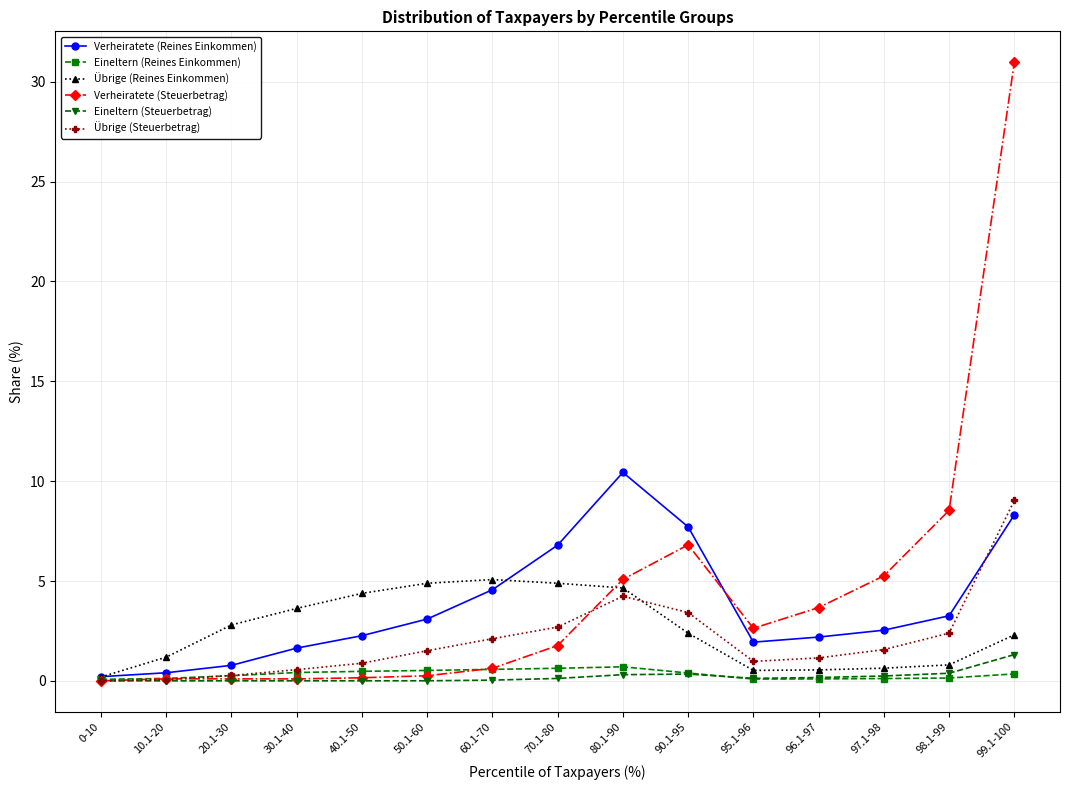

What is the lowest value of the Übrige (Reines Einkommen) series?

0.2